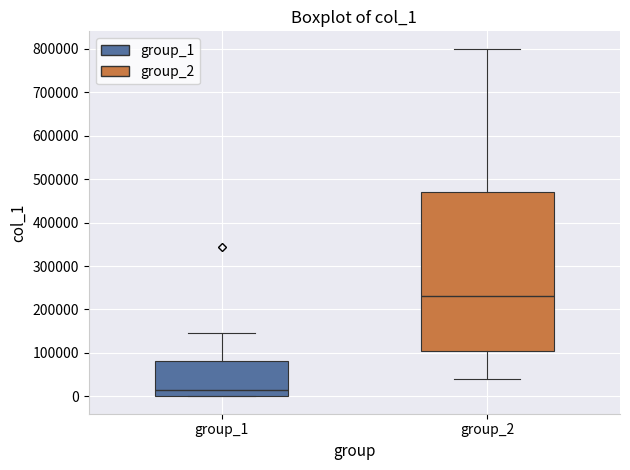

Which box is the tallest, from its lower edge to its upper edge?

group_2